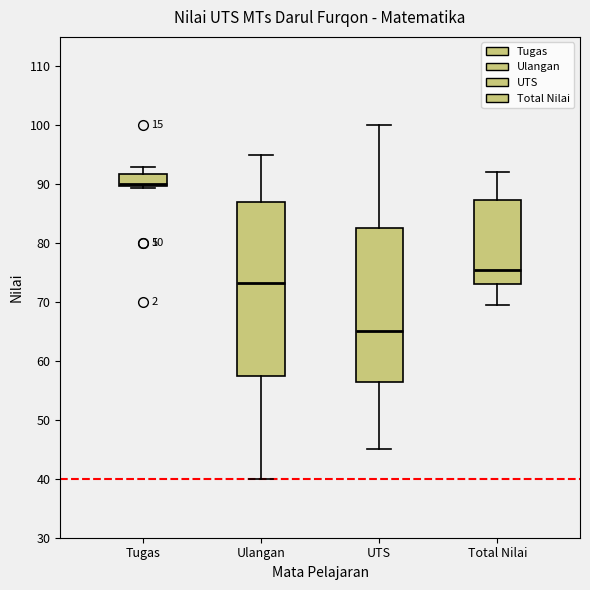

Which box is the tallest, from its lower edge to its upper edge?

Ulangan